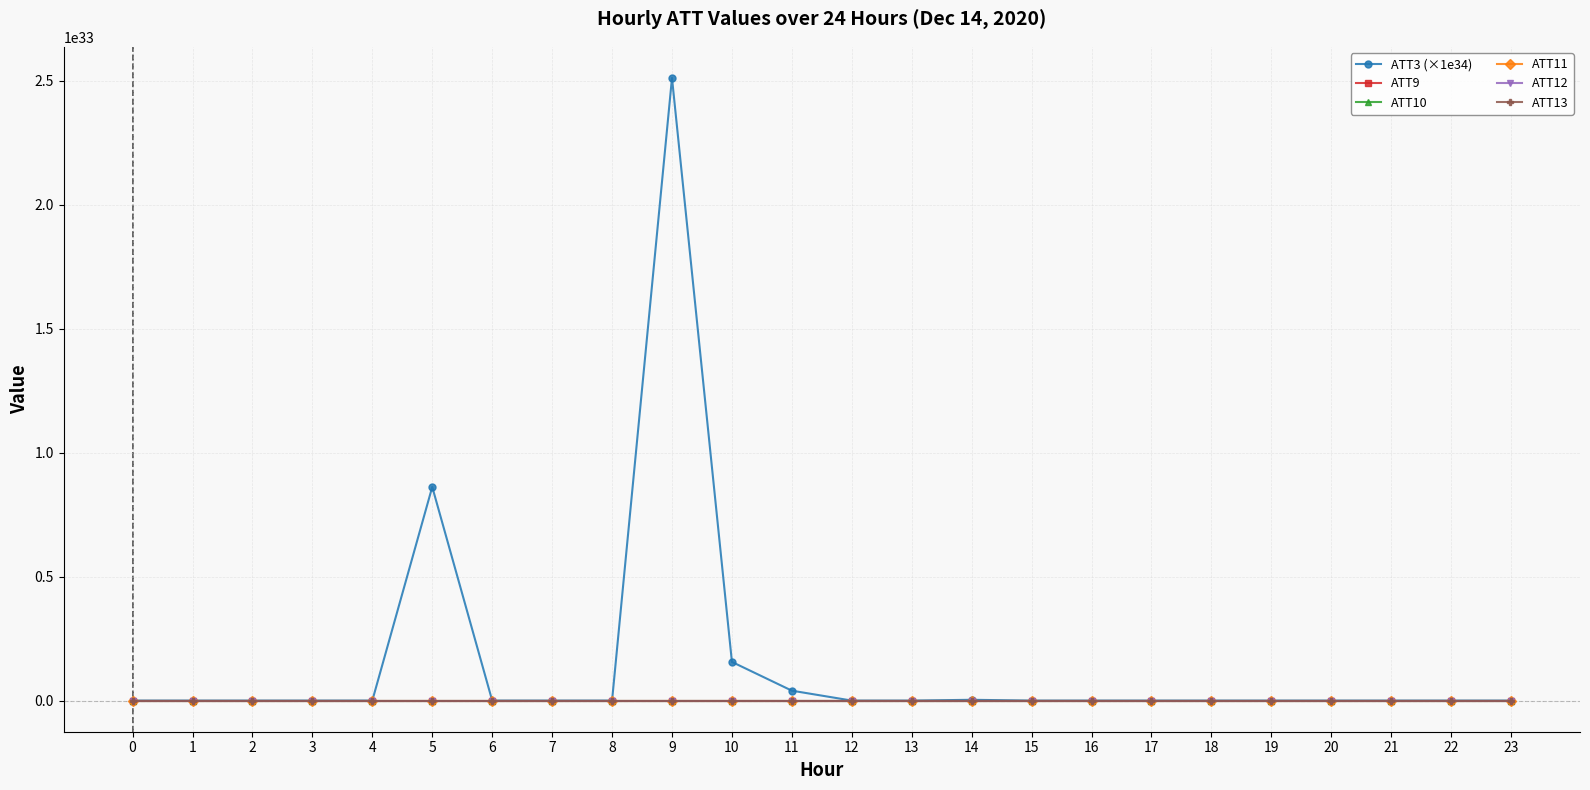

Is it true that ATT13 equals 17.1 at 0?

True